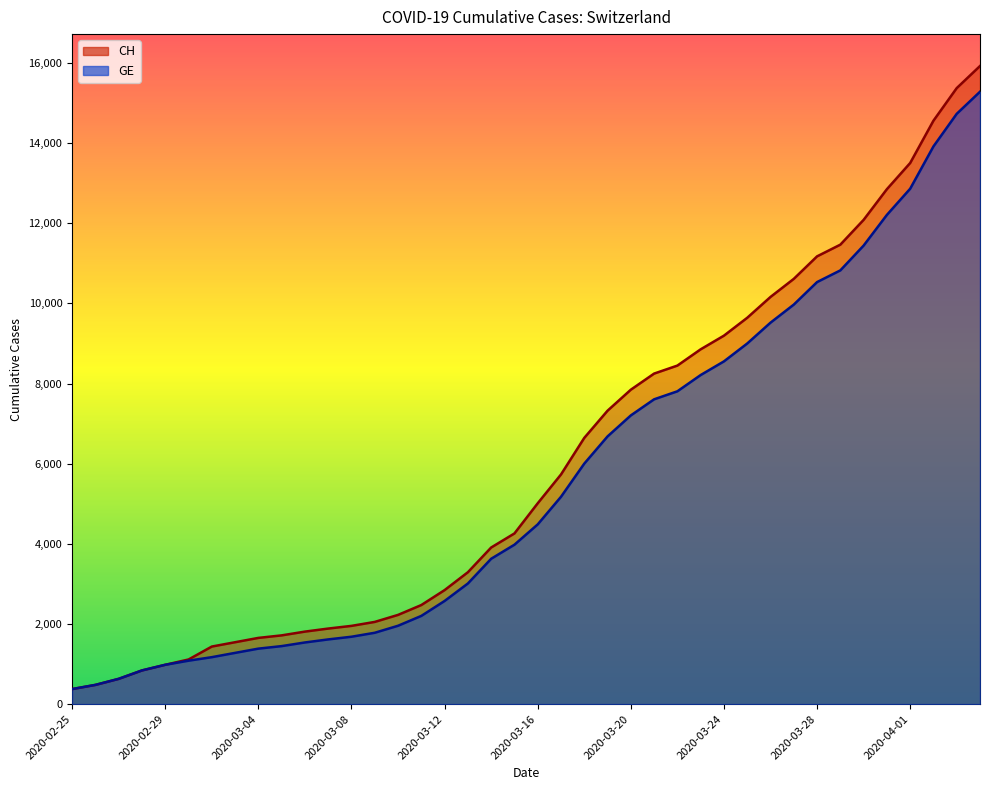

At which label does CH reach its minimum?

2020-02-25